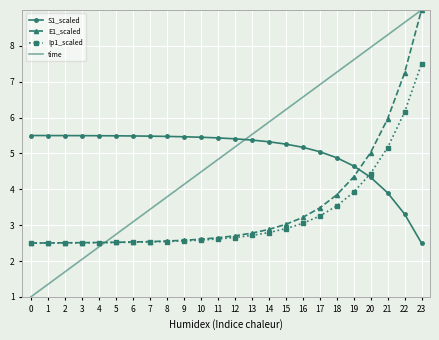

True or false: E1_scaled and time cross at least once.

True